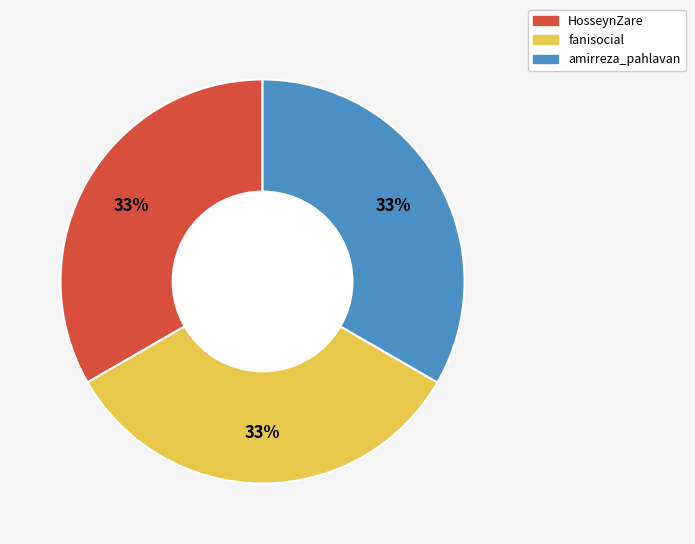

To the nearest percent, what percentage of the pie is HosseynZare?

33%